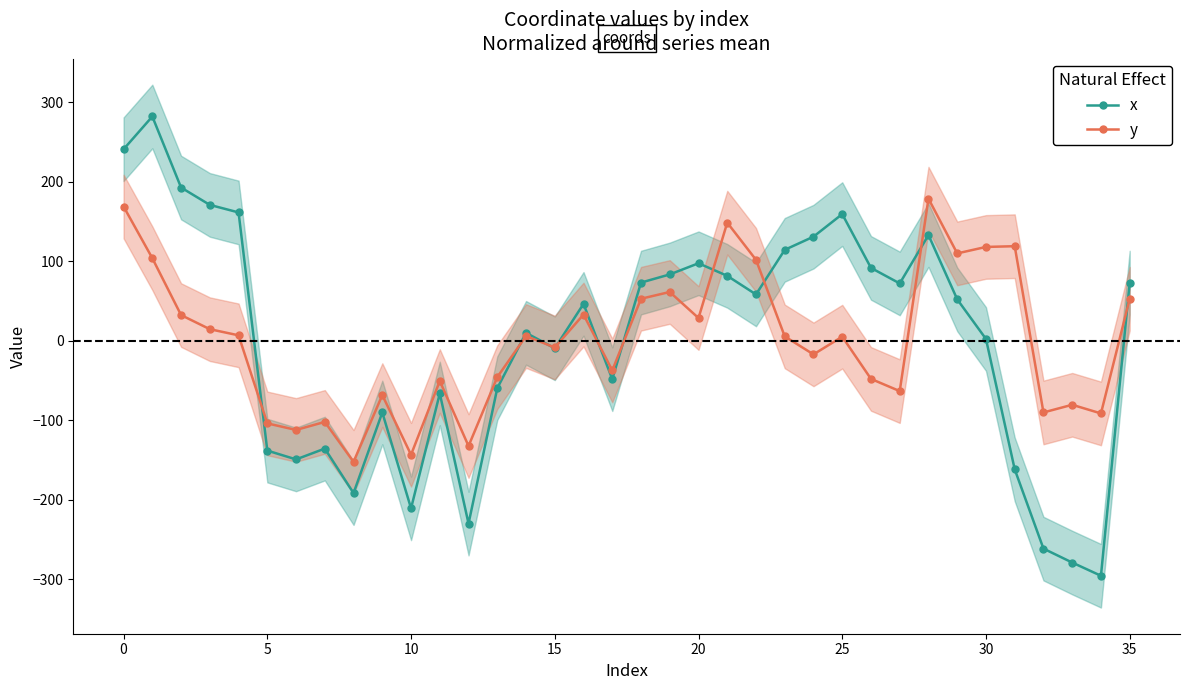

What is the highest value of the y series?

178.6